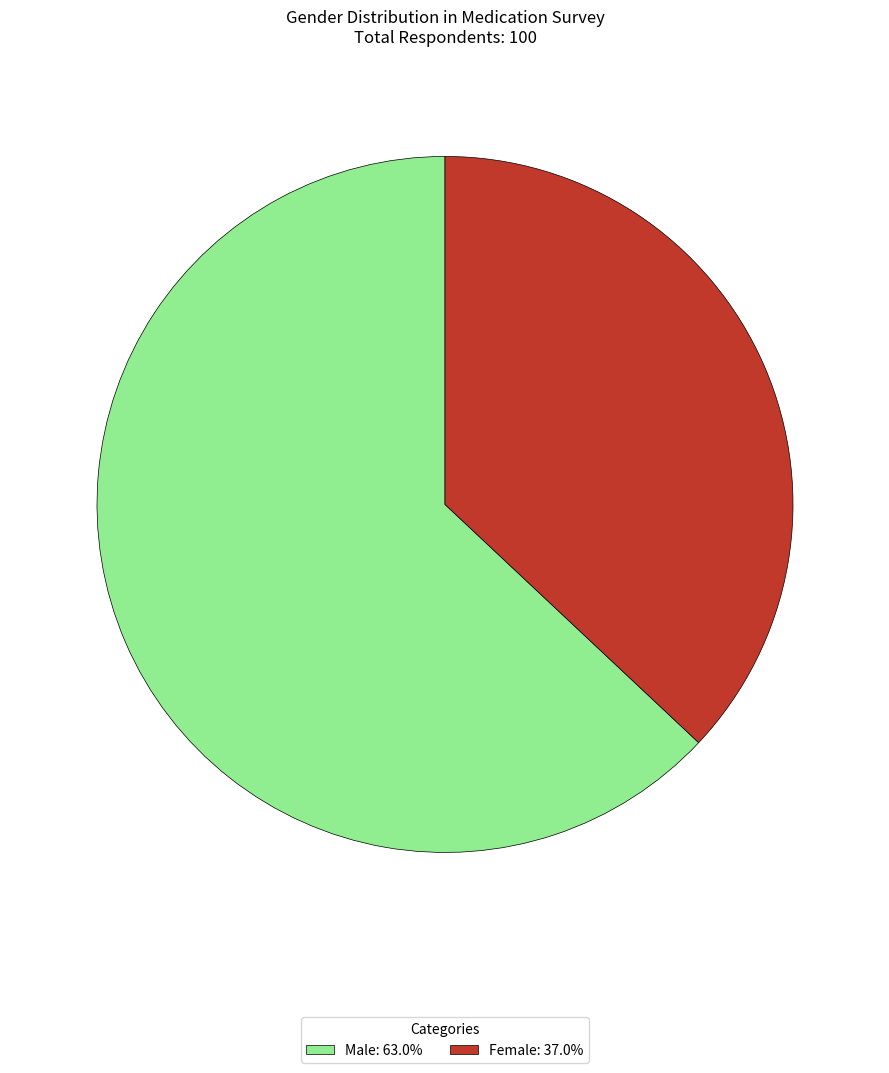

Is the sum of Male: 63.0% and Female: 37.0% greater than half?

Yes